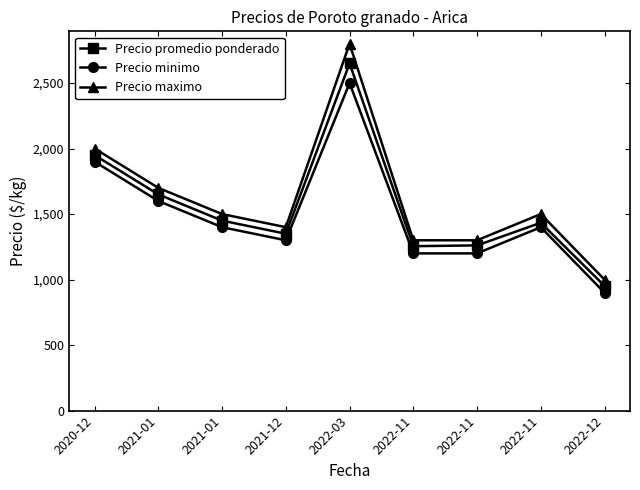

What is the total value across all series at 2022-11?

3755